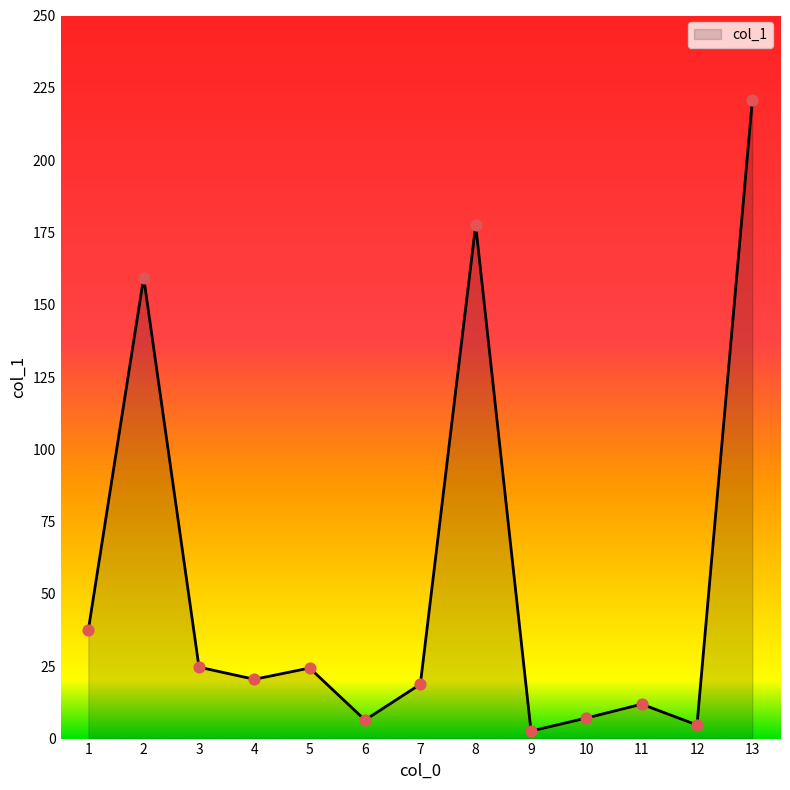

Approximately how many times larger is the value at 2 compared to 10?

22.5